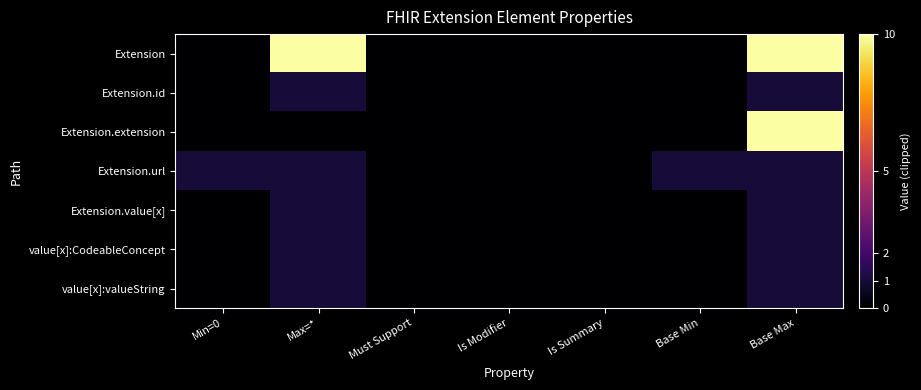

Reading right to left, extract all data points from this chart.

Extension: Base Max=10	Base Min=0	Is Summary=0	Is Modifier=0	Must Support=0	Max=*=10	Min=0=0
Extension.id: Base Max=1	Base Min=0	Is Summary=0	Is Modifier=0	Must Support=0	Max=*=1	Min=0=0
Extension.extension: Base Max=10	Base Min=0	Is Summary=0	Is Modifier=0	Must Support=0	Max=*=0	Min=0=0
Extension.url: Base Max=1	Base Min=1	Is Summary=0	Is Modifier=0	Must Support=0	Max=*=1	Min=0=1
Extension.value[x]: Base Max=1	Base Min=0	Is Summary=0	Is Modifier=0	Must Support=0	Max=*=1	Min=0=0
value[x]:CodeableConcept: Base Max=1	Base Min=0	Is Summary=0	Is Modifier=0	Must Support=0	Max=*=1	Min=0=0
value[x]:valueString: Base Max=1	Base Min=0	Is Summary=0	Is Modifier=0	Must Support=0	Max=*=1	Min=0=0